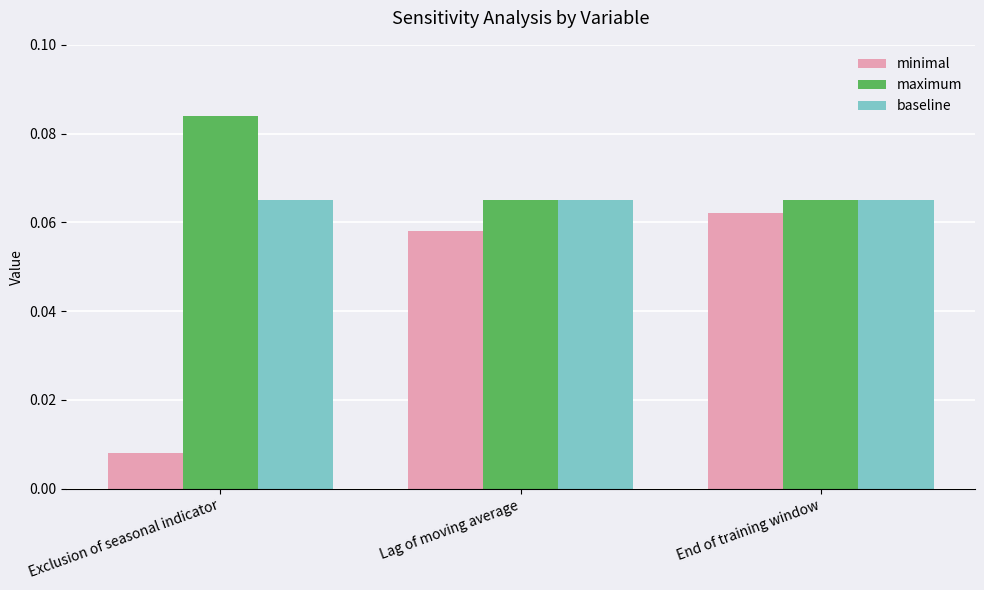

At Exclusion of seasonal indicator, list the series in order from largest to smallest.

maximum, baseline, minimal